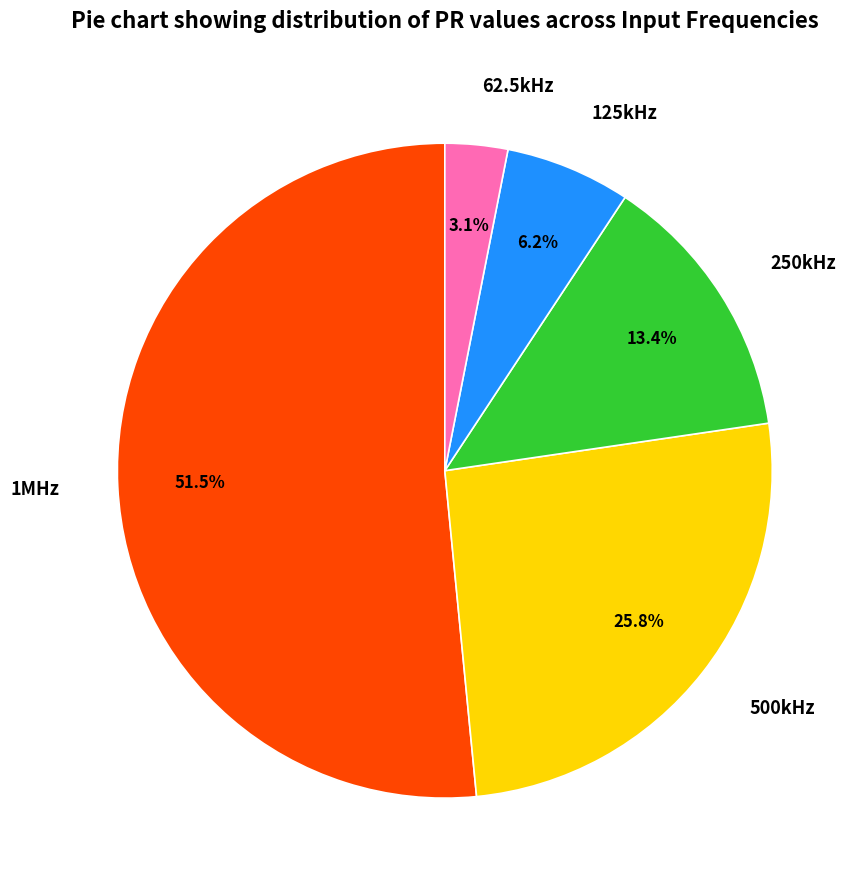

Is there any slice that represents more than half of the pie?

Yes